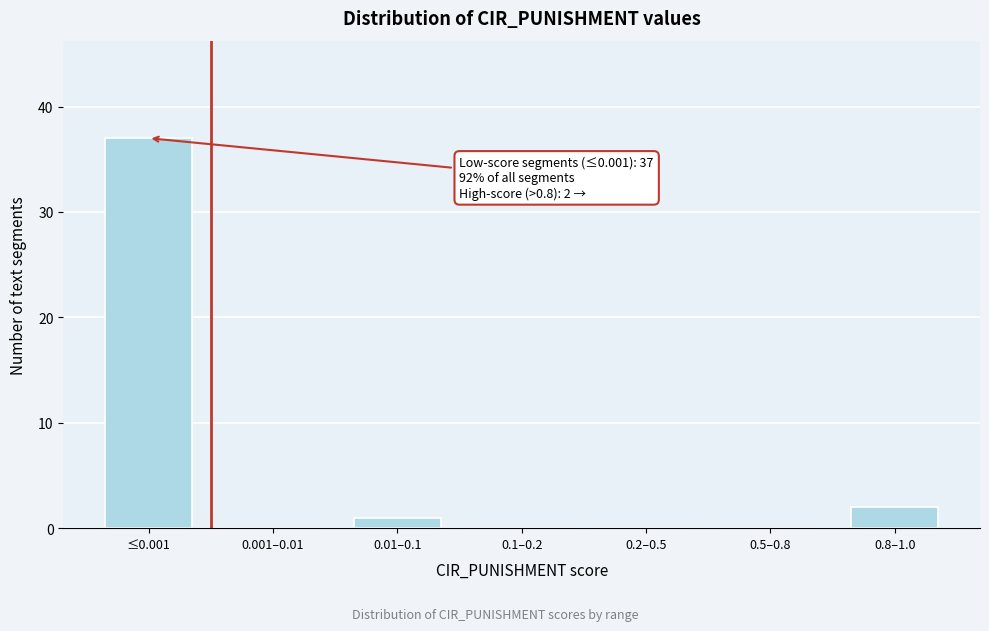

Reading right to left, what are all the values shown in this chart?

0.8–1.0=2	0.5–0.8=0	0.2–0.5=0	0.1–0.2=0	0.01–0.1=1	0.001–0.01=0	≤0.001=37